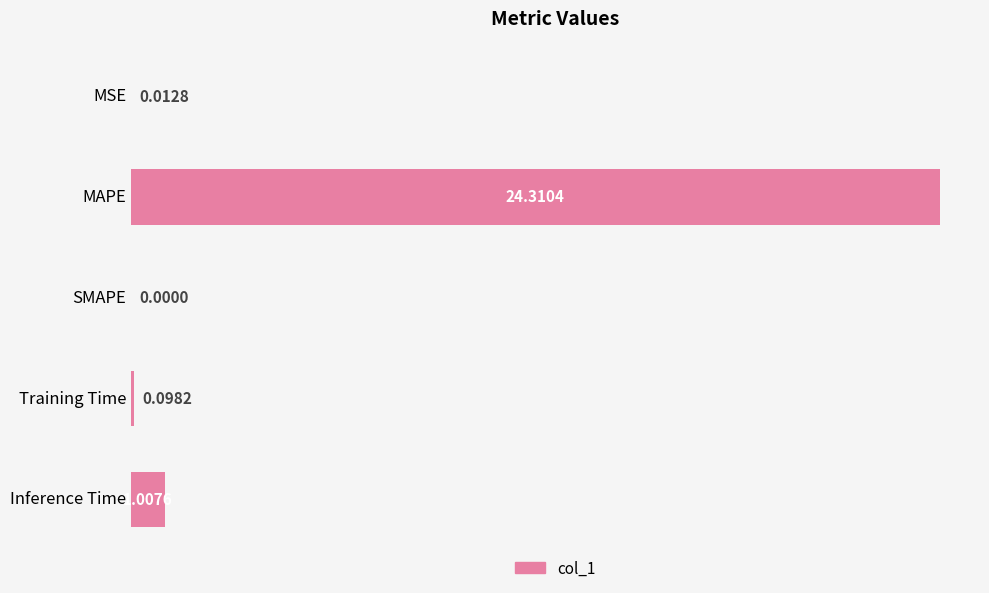

What is the change in value from MAPE to Training Time?

-24.2